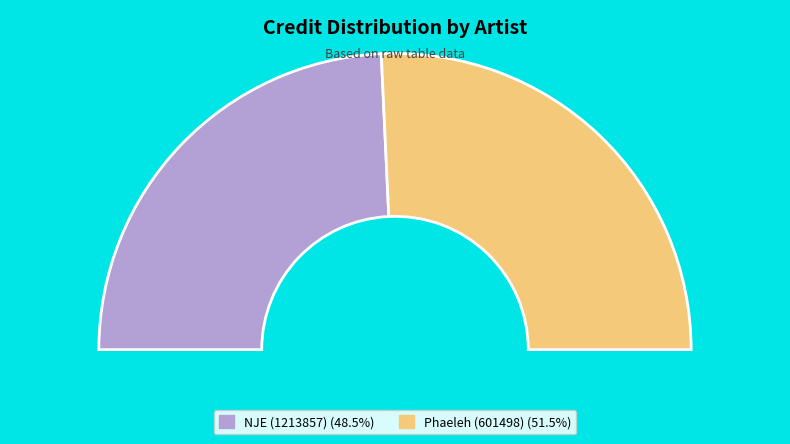

Which slice represents more than half of the pie?

Phaeleh (601498)